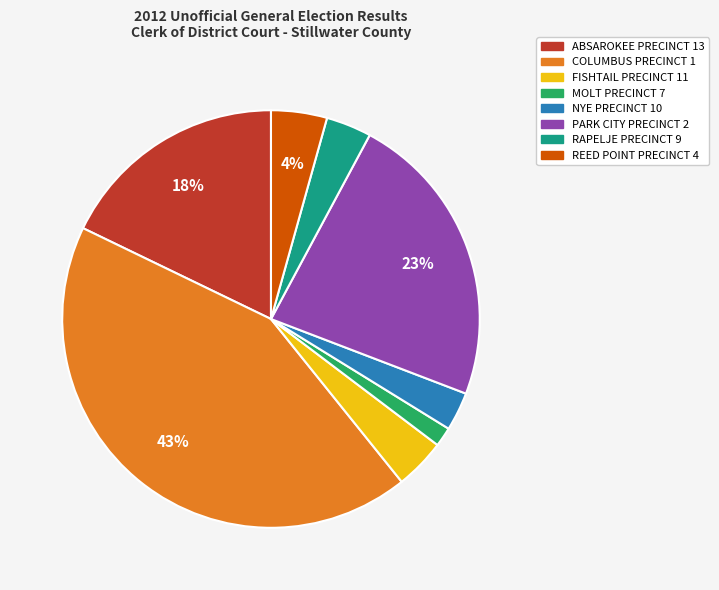

What is the ratio of the value at COLUMBUS PRECINCT 1 to the value at ABSAROKEE PRECINCT 13?

2.4